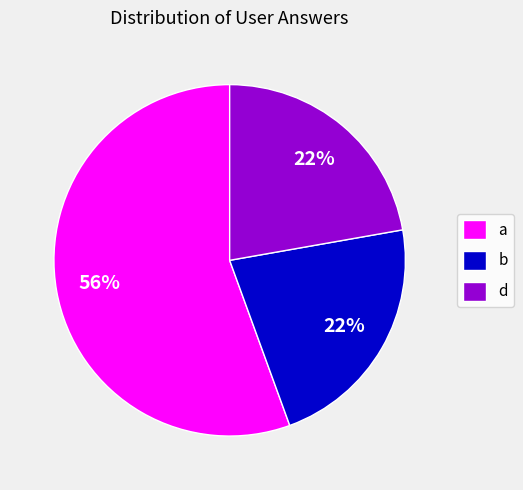

Do d and b together represent more than half of the pie?

No